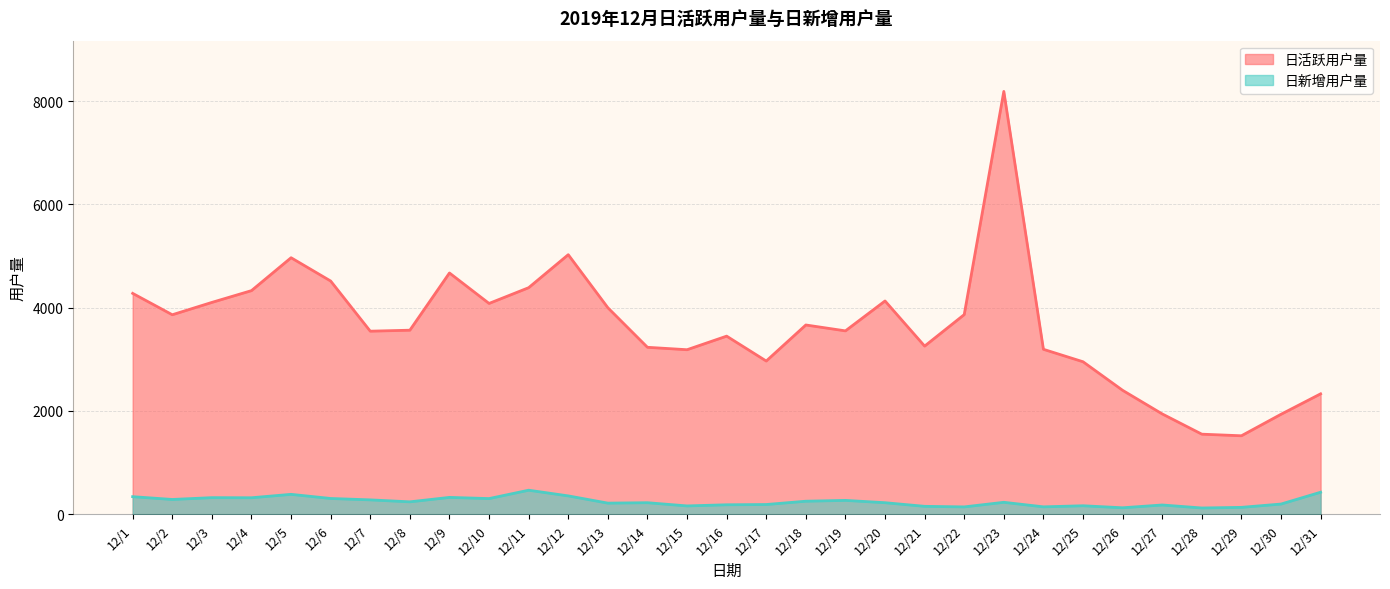

The value of 日新增用户量 at 12/24 is 74. True or false?

False